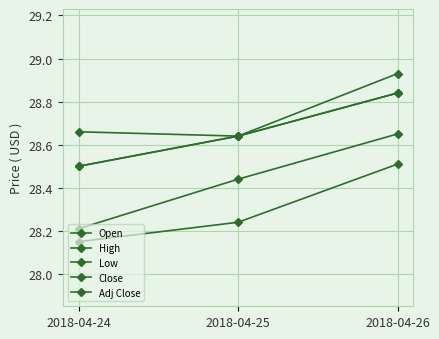

Reading right to left, transcribe all the data shown in this chart.

Open: 2018-04-26=28.6	2018-04-25=28.4	2018-04-24=28.2
High: 2018-04-26=28.9	2018-04-25=28.6	2018-04-24=28.7
Low: 2018-04-26=28.5	2018-04-25=28.2	2018-04-24=28.1
Close: 2018-04-26=28.8	2018-04-25=28.6	2018-04-24=28.5
Adj Close: 2018-04-26=28.8	2018-04-25=28.6	2018-04-24=28.5